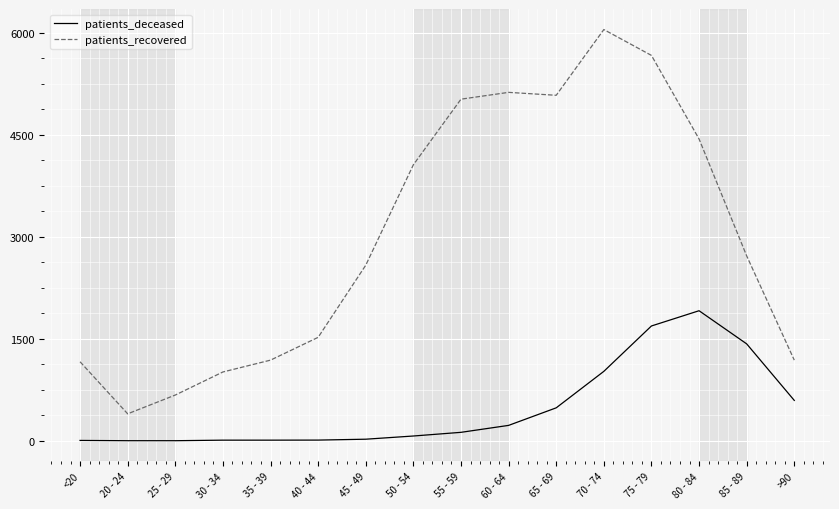

At which category is the sum across all series the highest?

75 - 79